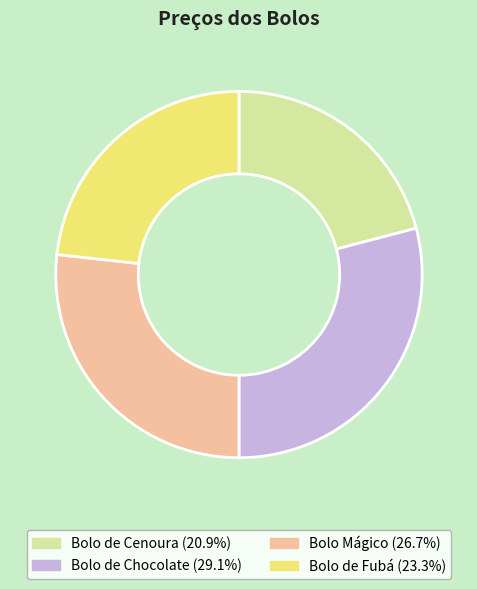

Rank the categories by value from highest to lowest.

Bolo de Chocolate, Bolo Mágico, Bolo de Fubá, Bolo de Cenoura